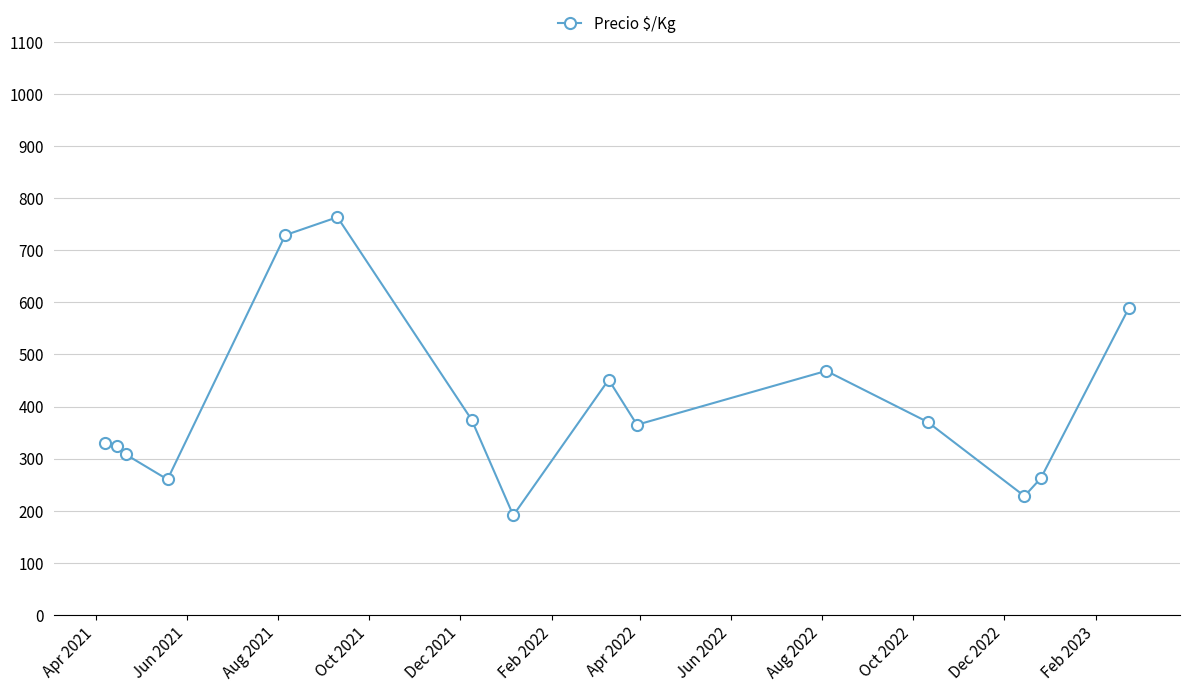

What is the average value?

401.0